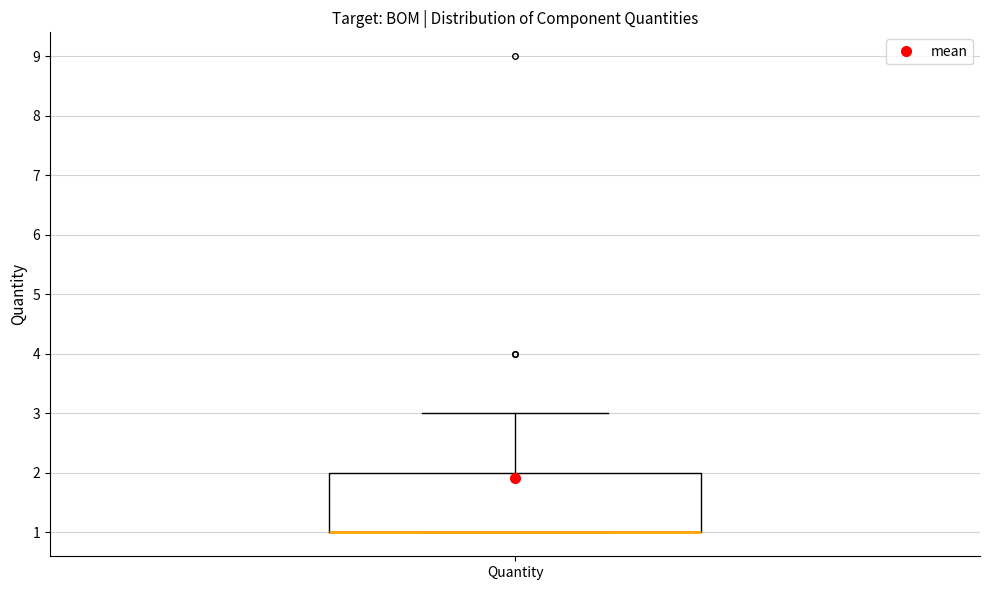

Transcribe this box plot: give where the median line is, the range the box spans, and where the two whiskers end, as read against the y-axis. The values are not printed on the chart, so give them approximately, as read against the axis.

median 1 (drawn on the box's lower edge), box 1 to 2, whiskers 1 to 3